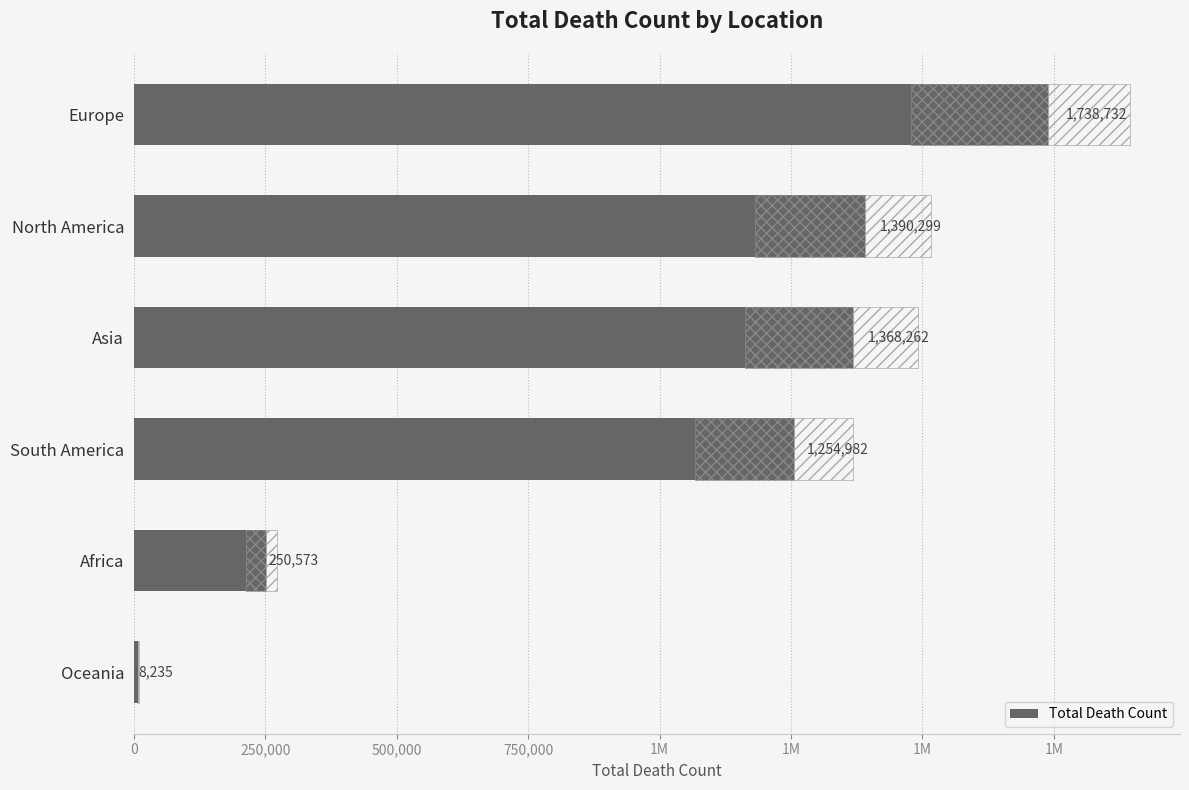

What is the difference between the values at South America and Africa?

1004409